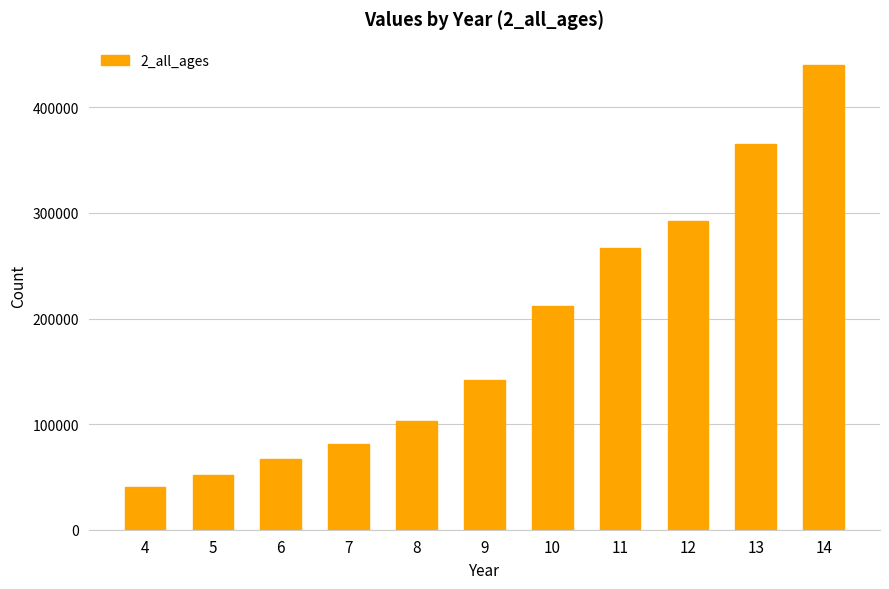

How many data points are less than 142219?

5